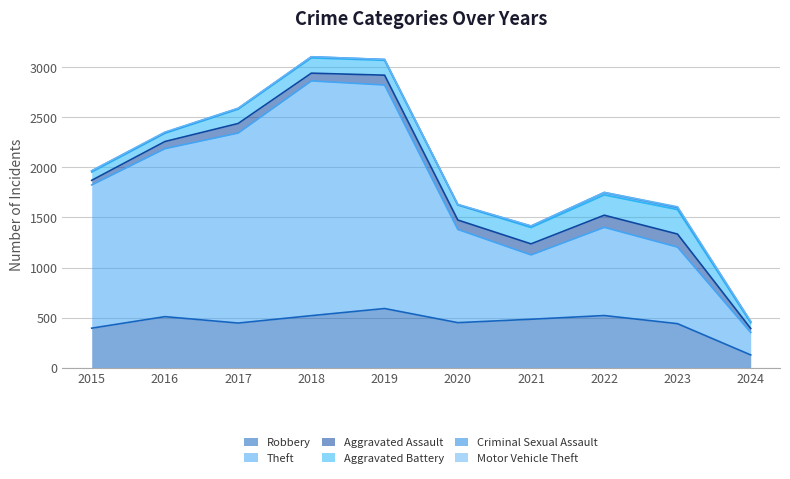

What is the difference between the maximum and minimum values in the Theft series?

2118